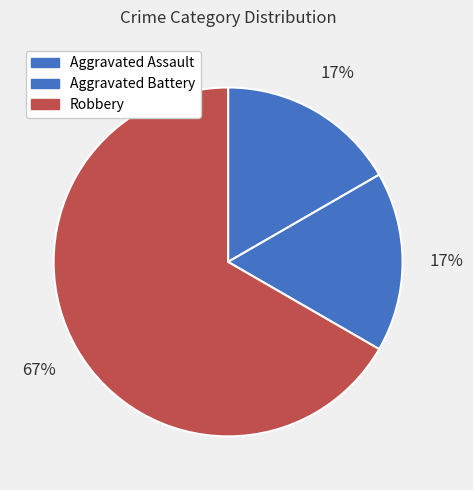

To the nearest percent, what is the difference between the largest and smallest slice percentages?

50%